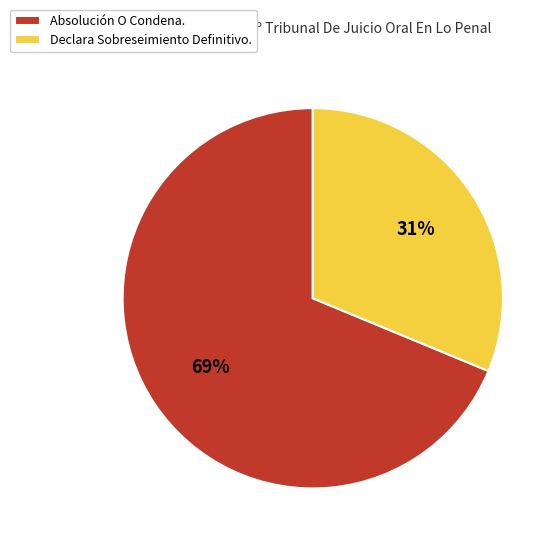

Rank the categories by value from highest to lowest.

Absolución O Condena., Declara Sobreseimiento Definitivo.